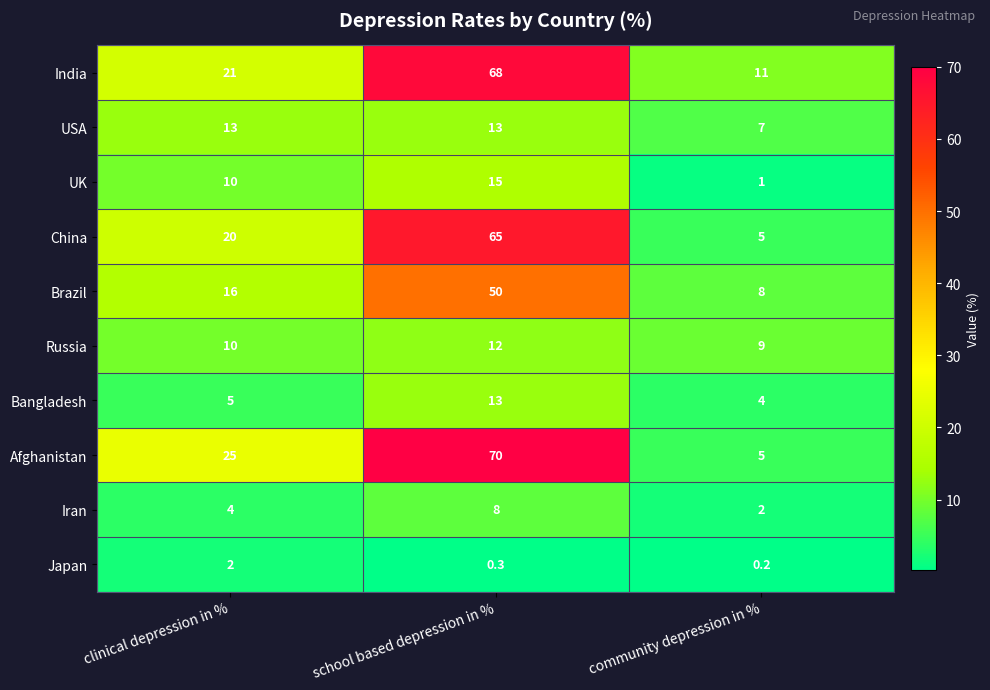

What is the sum of all USA values?

33.0